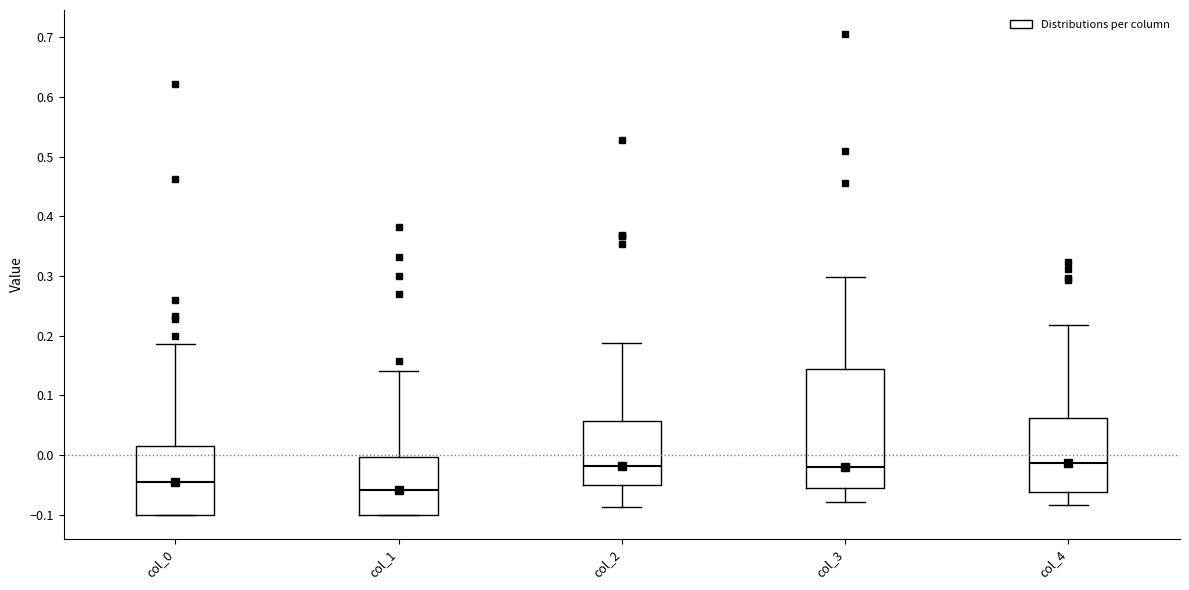

Reading left to right, transcribe this box plot: for each box, give where its median line is, the range the box spans, and where its two whiskers end, as read against the y-axis. The values are not printed on the chart, so give them approximately, as read against the axis.

col_0: median -0.04, box -0.10 to 0.02, whiskers -0.10 to 0.19
col_1: median -0.06, box -0.10 to 0.00, whiskers -0.10 to 0.14
col_2: median -0.02, box -0.05 to 0.06, whiskers -0.09 to 0.19
col_3: median -0.02, box -0.06 to 0.14, whiskers -0.08 to 0.30
col_4: median -0.01, box -0.06 to 0.06, whiskers -0.08 to 0.22